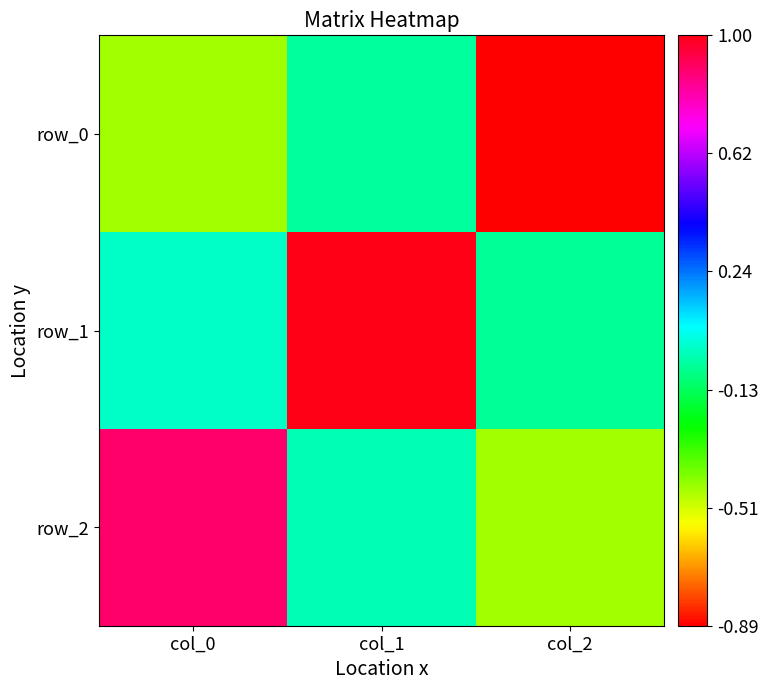

Rank the series at col_0 from lowest to highest value.

row_0, row_1, row_2